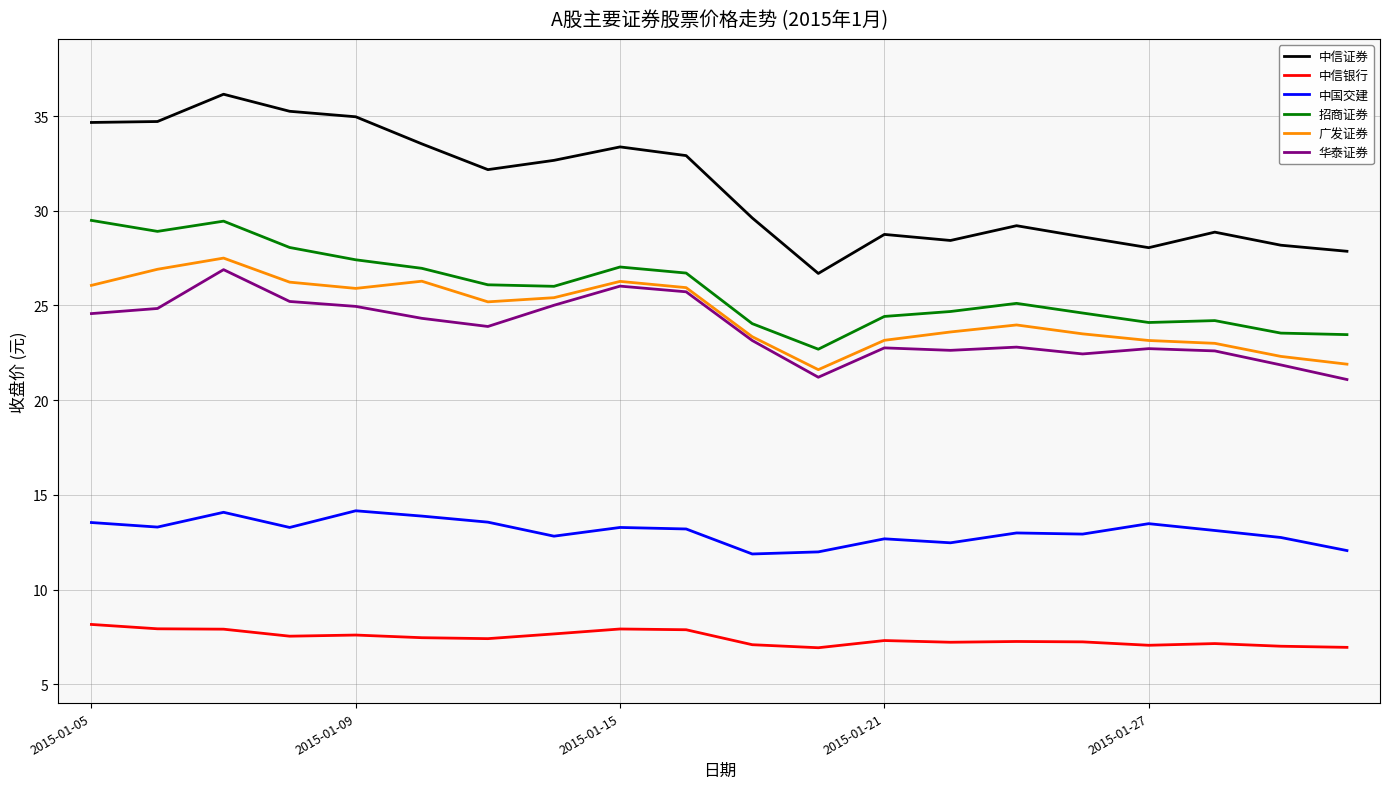

What is the maximum value for 华泰证券?

26.9